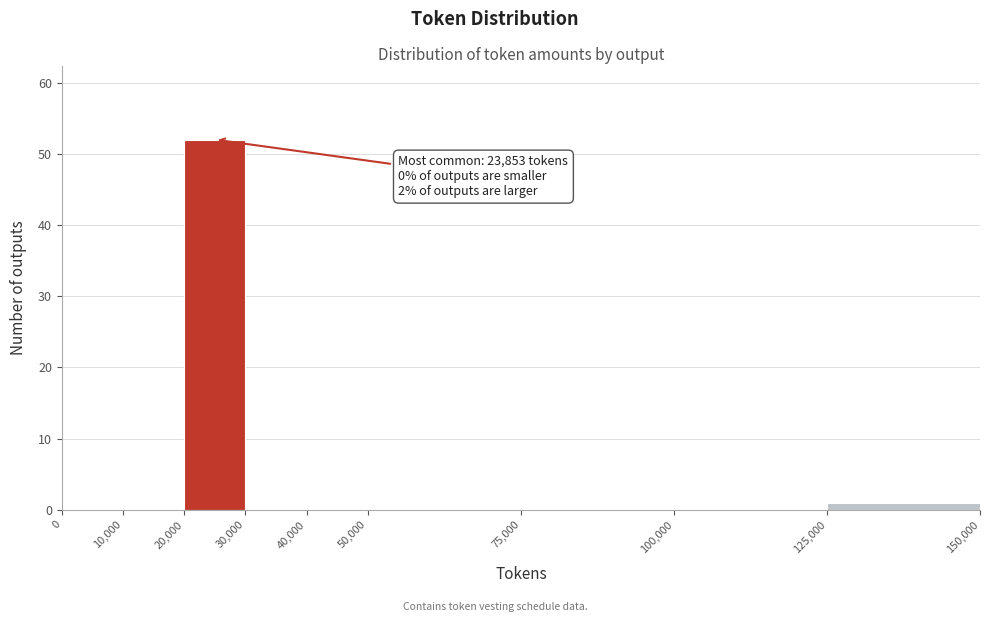

Which range on the x-axis has the tallest bar?

20,000 to 30,000